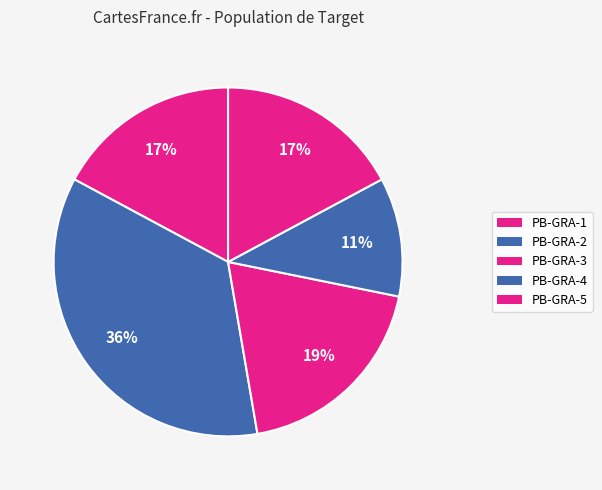

Is there a majority slice in this chart?

No